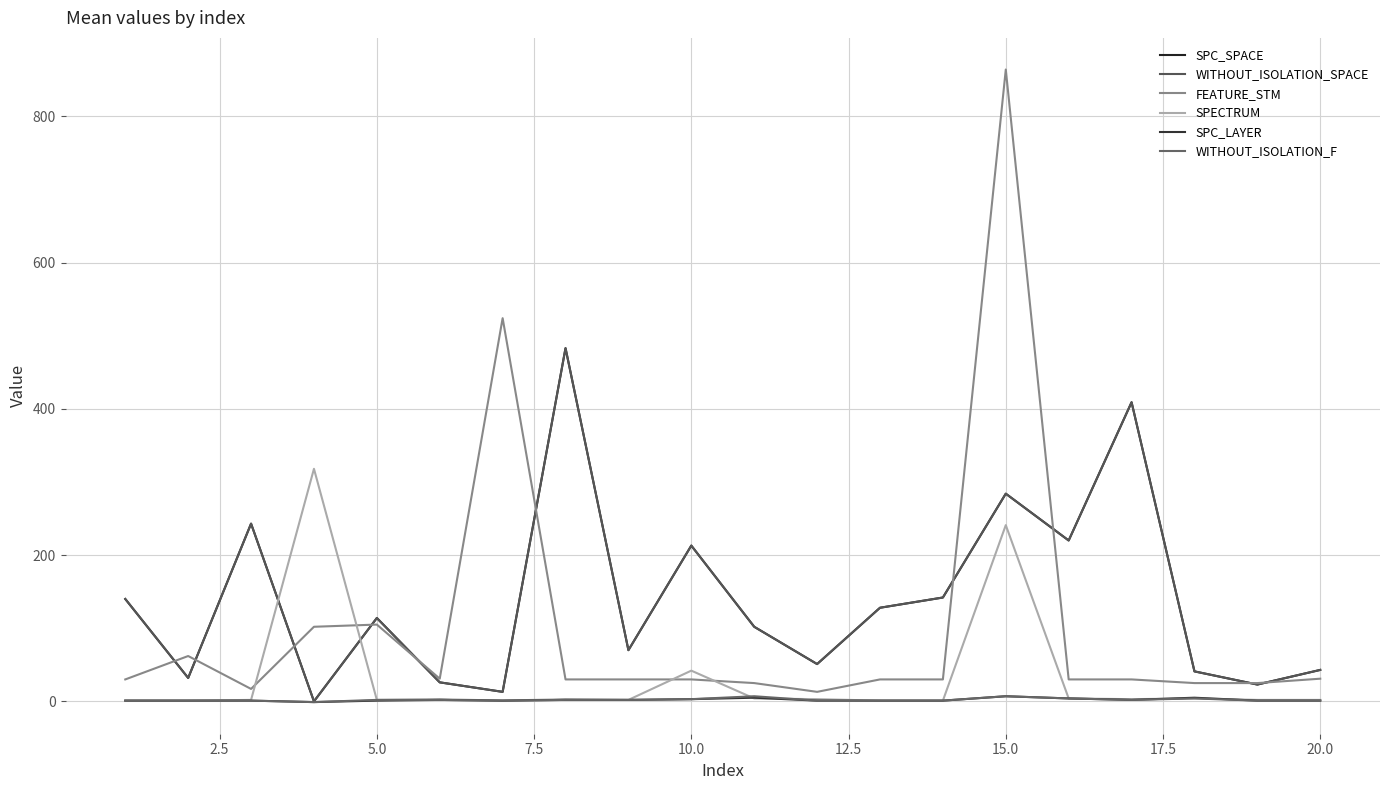

True or false: SPC_SPACE and WITHOUT_ISOLATION_F intersect in this chart.

False